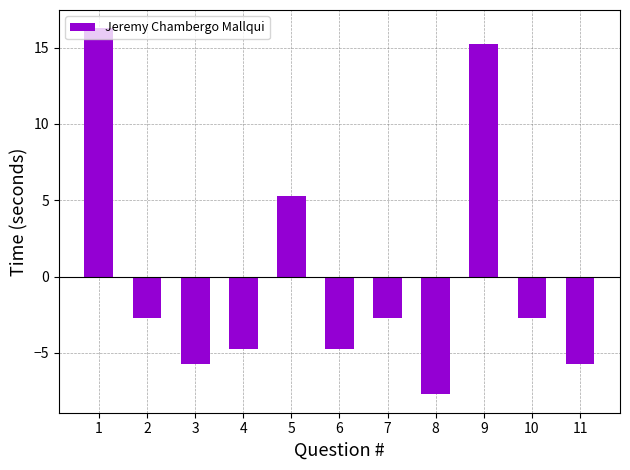

How many negative values are there?

8